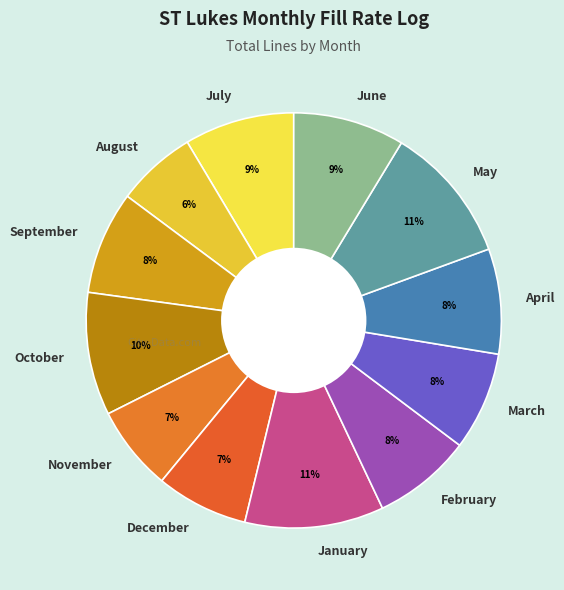

To the nearest percent, what is the difference between the April and January slice percentages?

3%